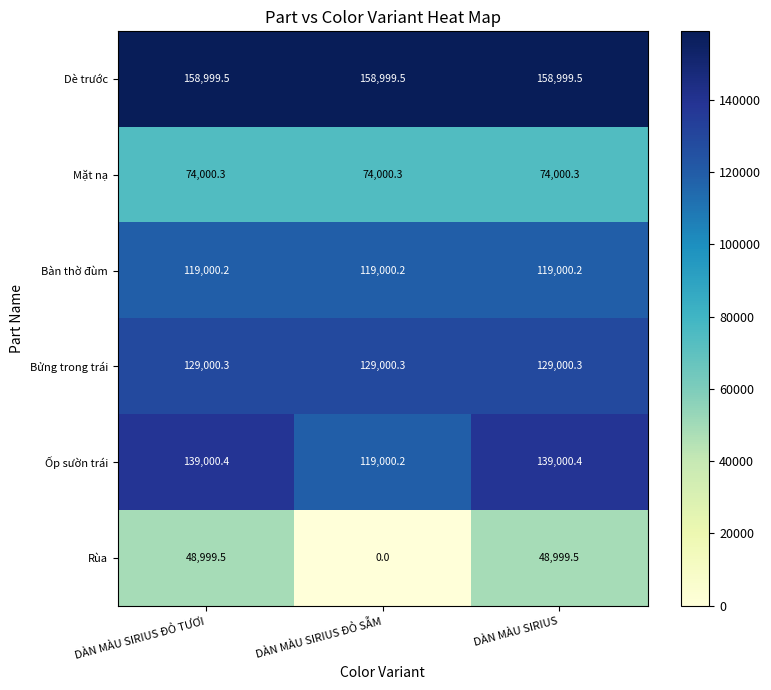

The value of Bàn thờ đùm at DÀN MÀU SIRIUS ĐỎ SẪM is 68076.9. True or false?

False